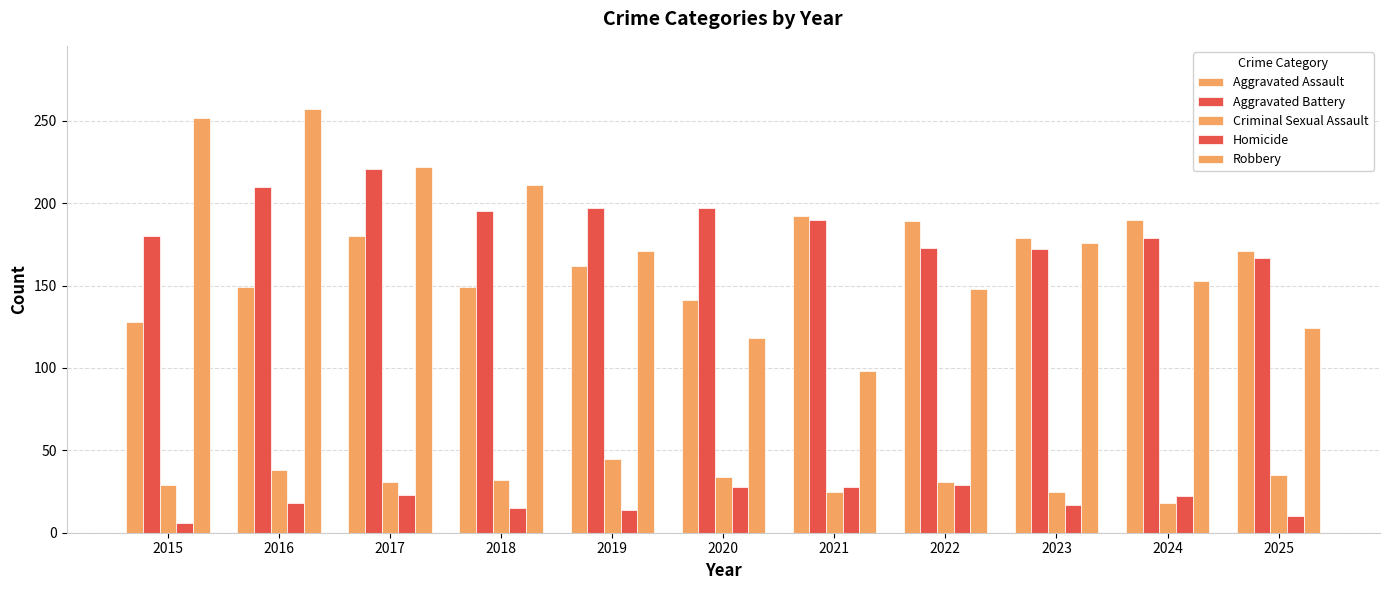

Rank the series by their maximum value, from highest to lowest.

Robbery, Aggravated Battery, Aggravated Assault, Criminal Sexual Assault, Homicide